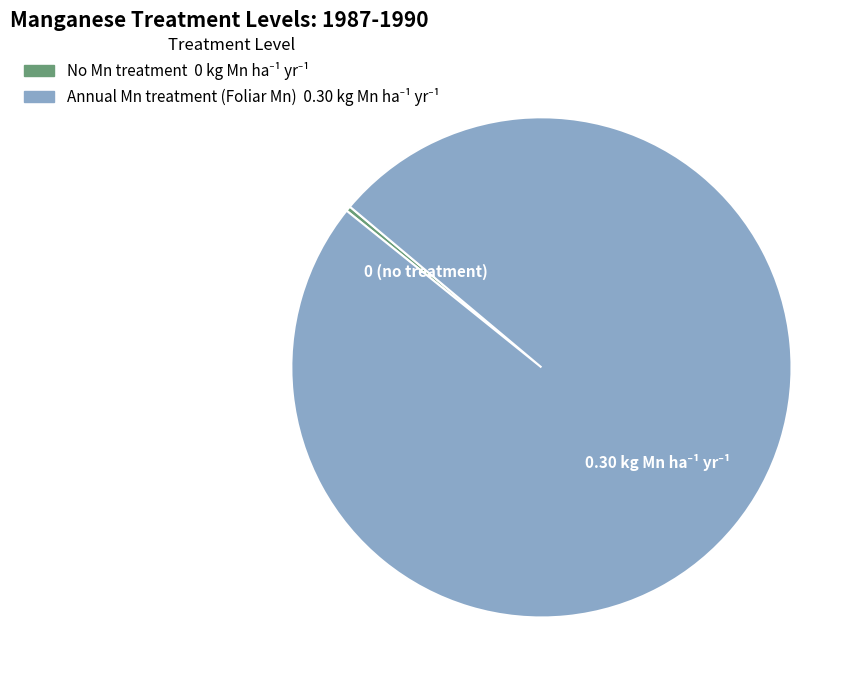

Is it true that Annual Mn treatment (Foliar Mn) is 100% of the pie?

True